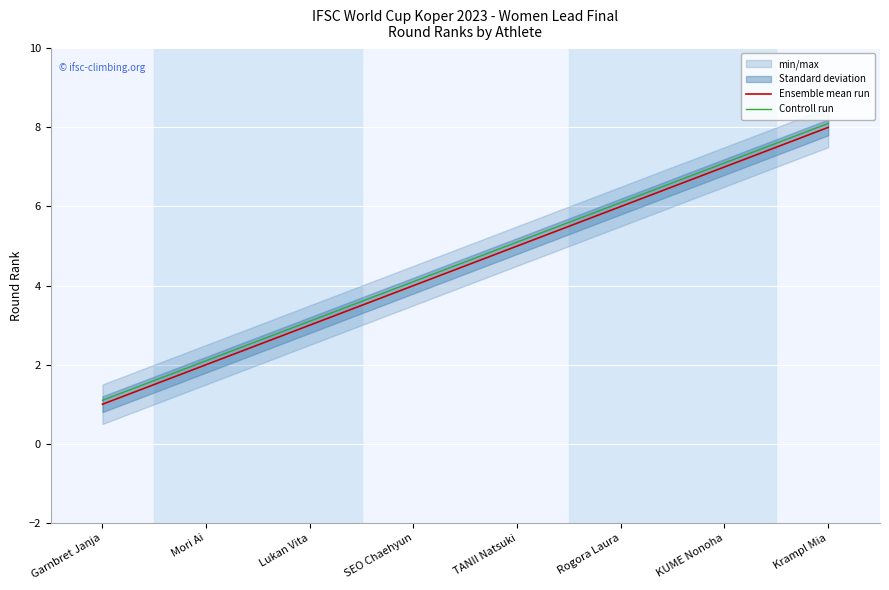

What is the difference between the second highest and minimum values in the Controll run series?

6.0